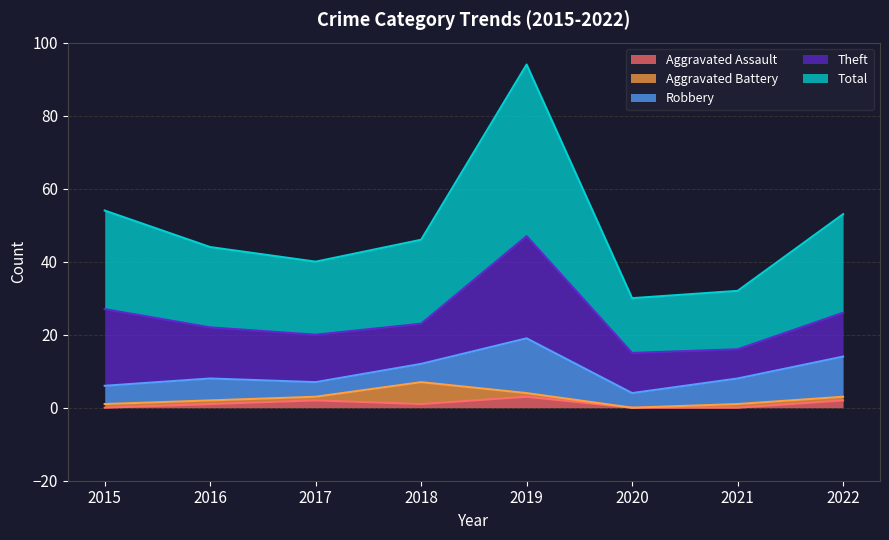

Which series changed the most between 2015 and 2022?

Theft